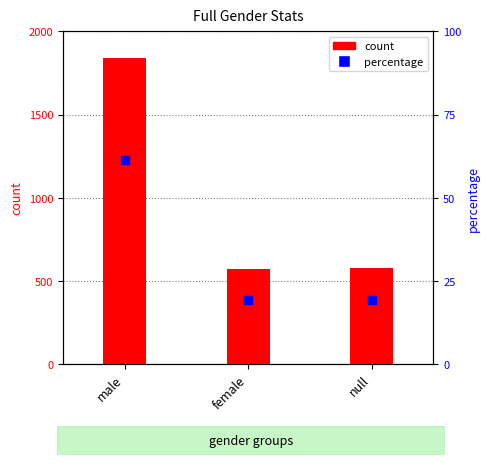

Which series reaches the maximum Y coordinate?

count